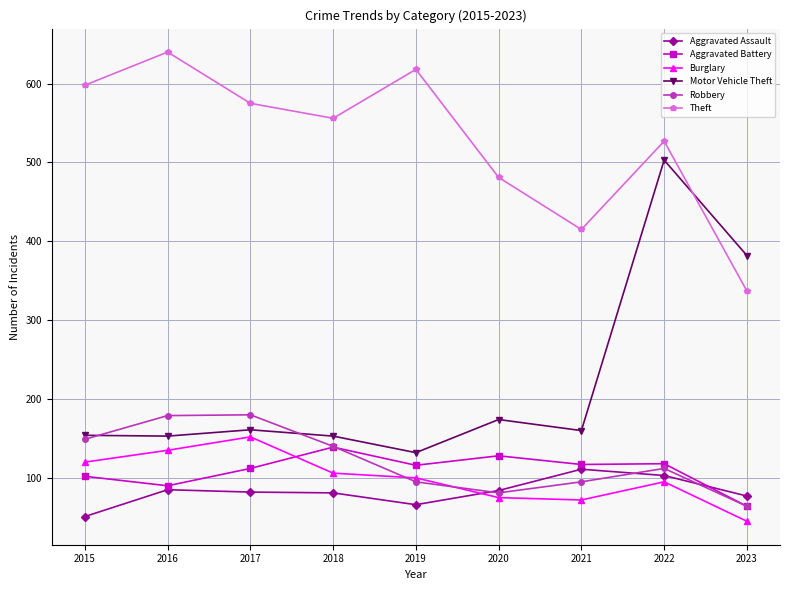

What is the value of the Motor Vehicle Theft point at the 3rd from the left?

161